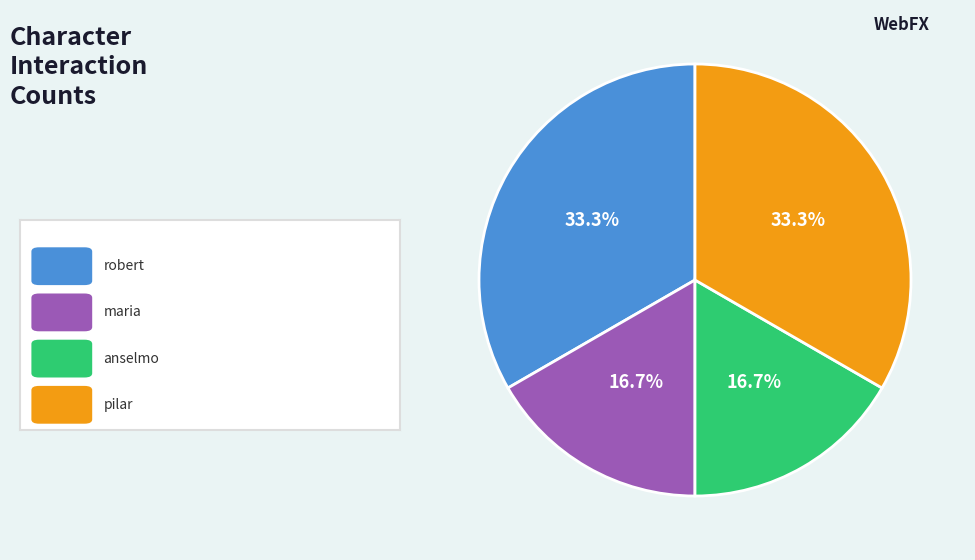

Is there a majority slice in this chart?

No